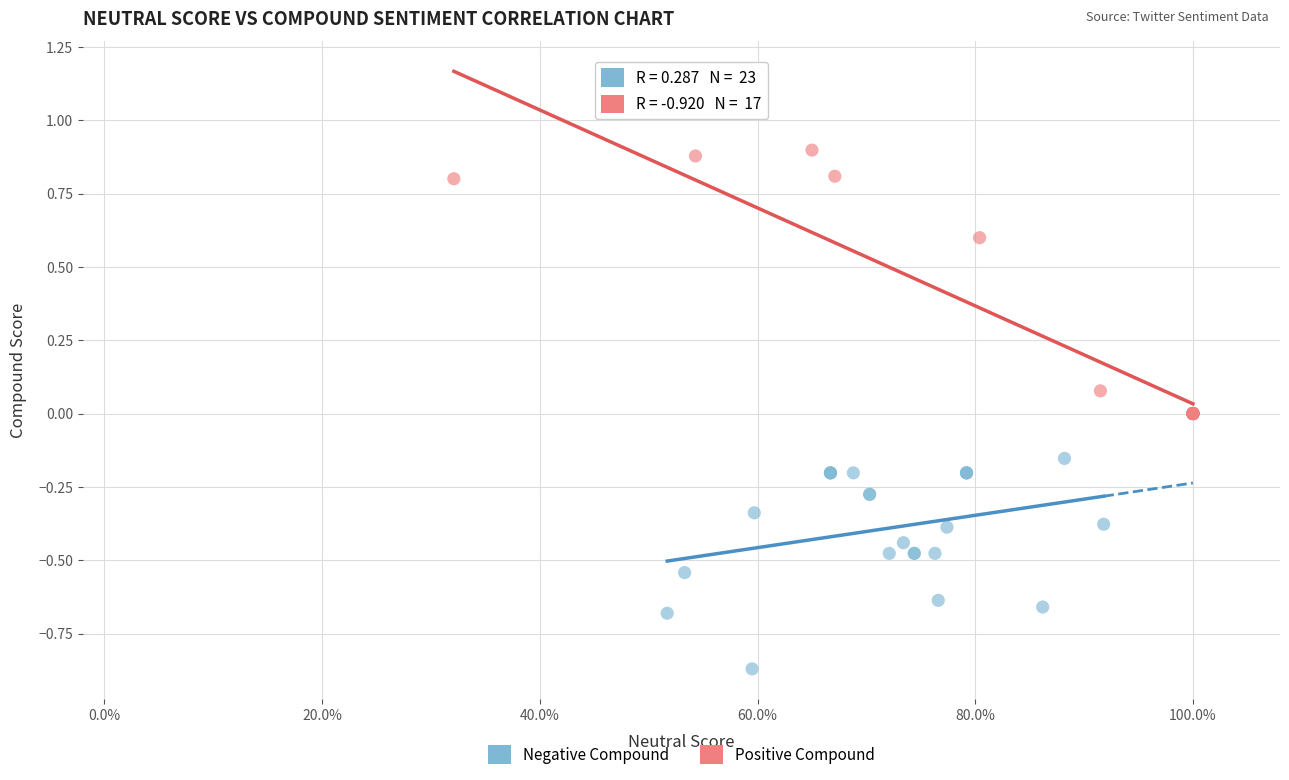

Which series has the largest Y range (max minus min)?

Positive Compound